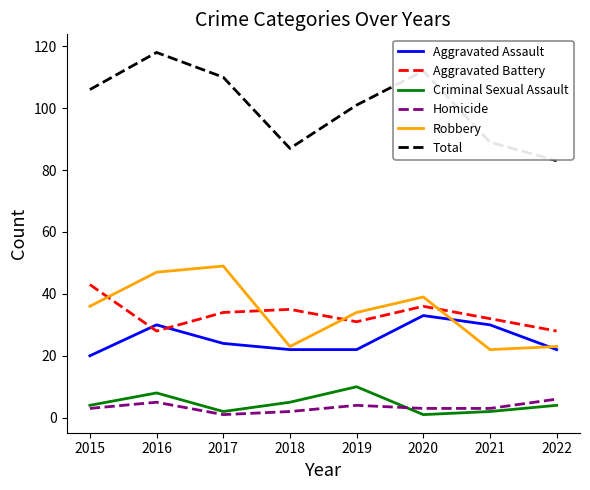

Where is the first local minimum for Aggravated Battery?

2016